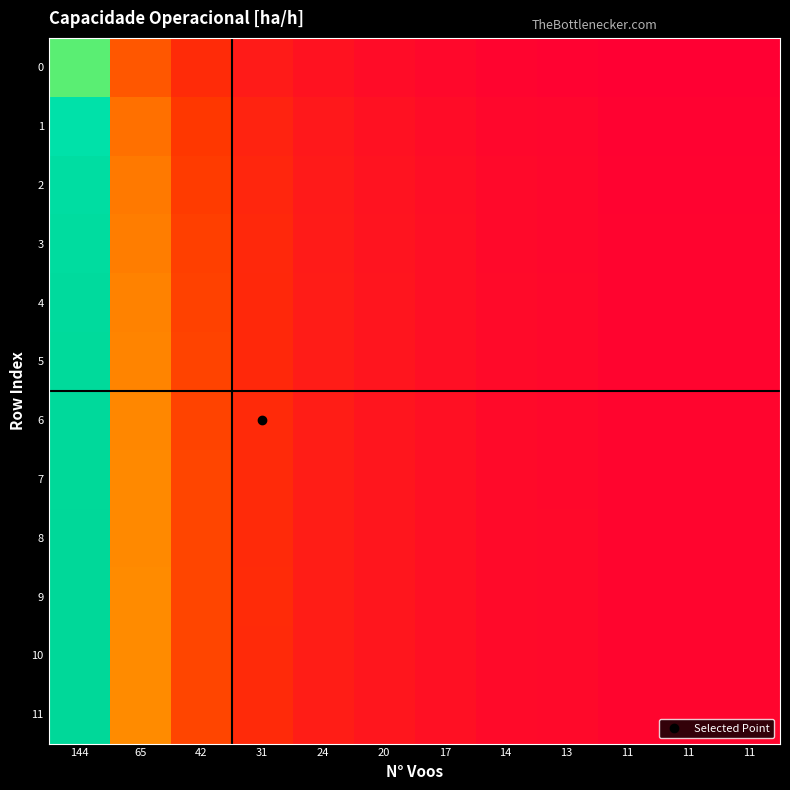

Count the number of categories in the chart.

12